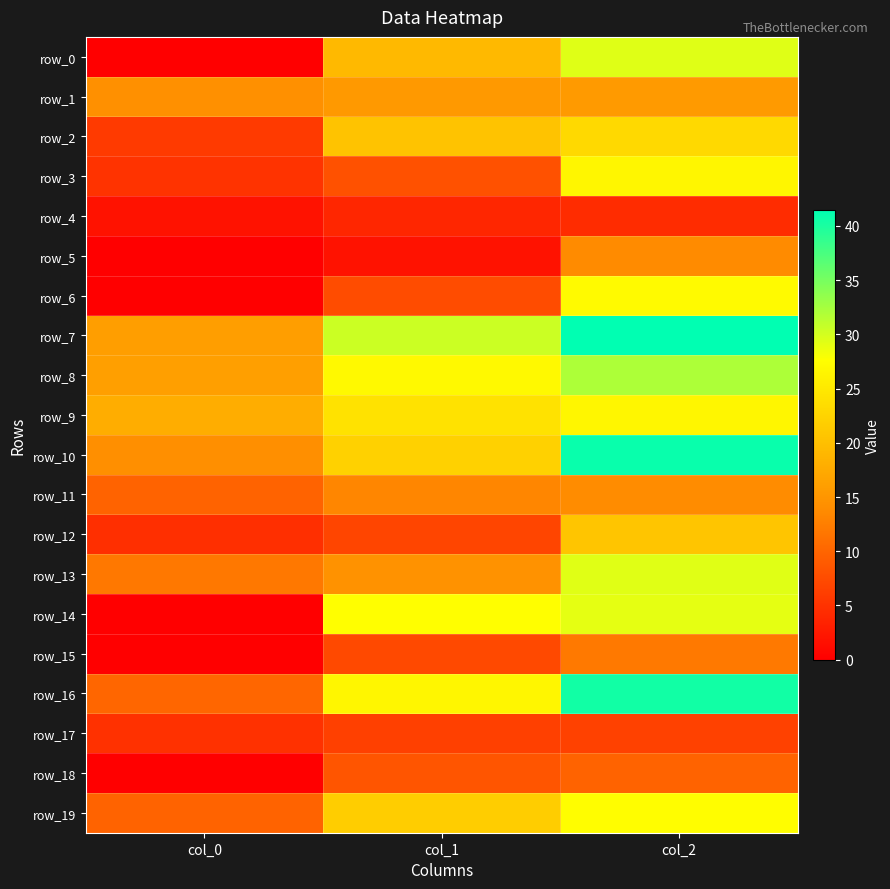

Which has a higher value, col_1 or col_2?

col_2